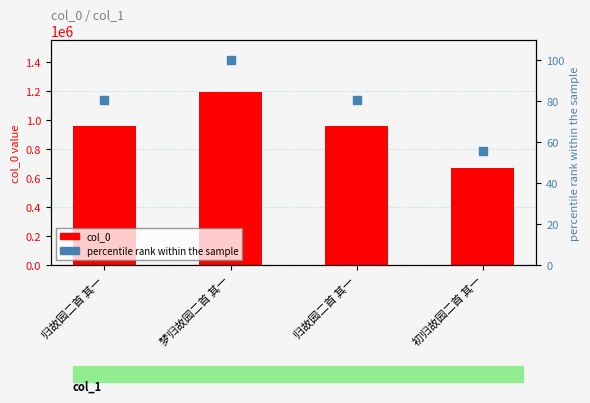

Which series has the largest Y range (max minus min)?

col_0